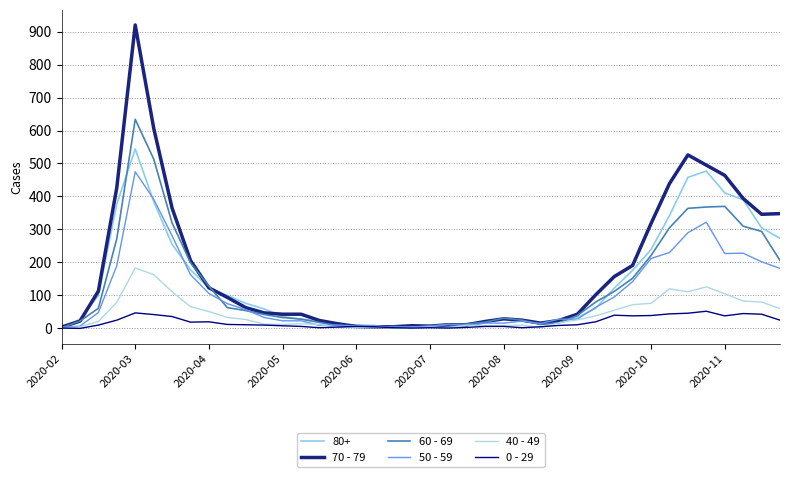

What is the lowest value of the 70 - 79 series?

4